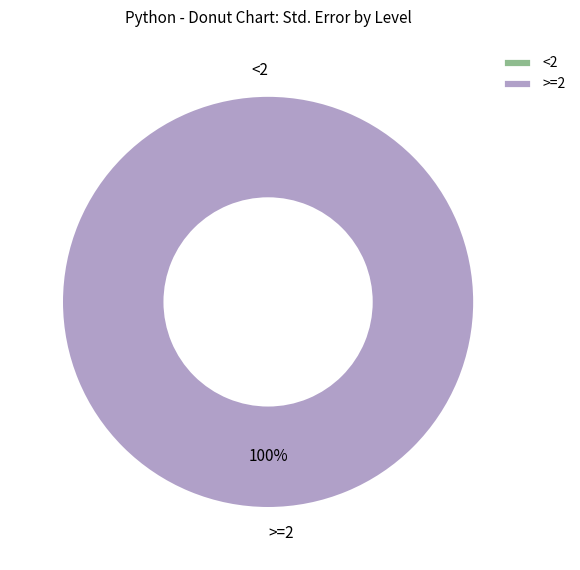

Which category has the biggest portion of the pie?

>=2